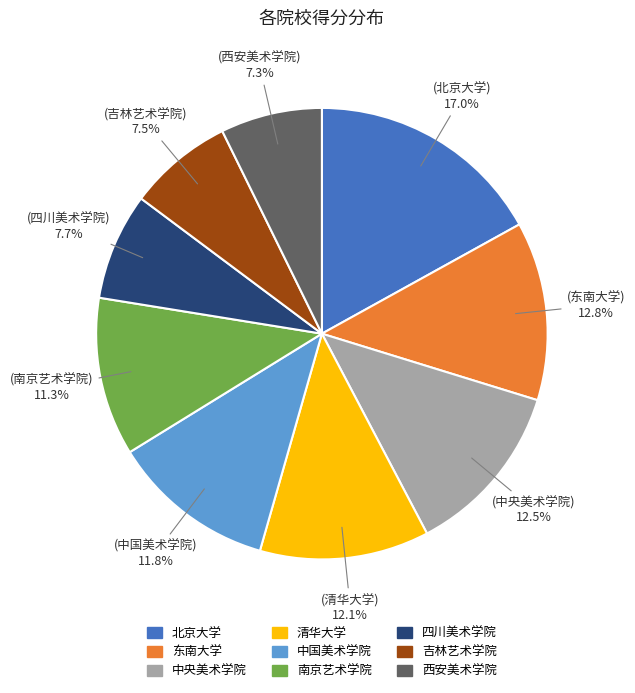

Approximately how many times larger is the value at 吉林艺术学院 compared to 清华大学?

0.6